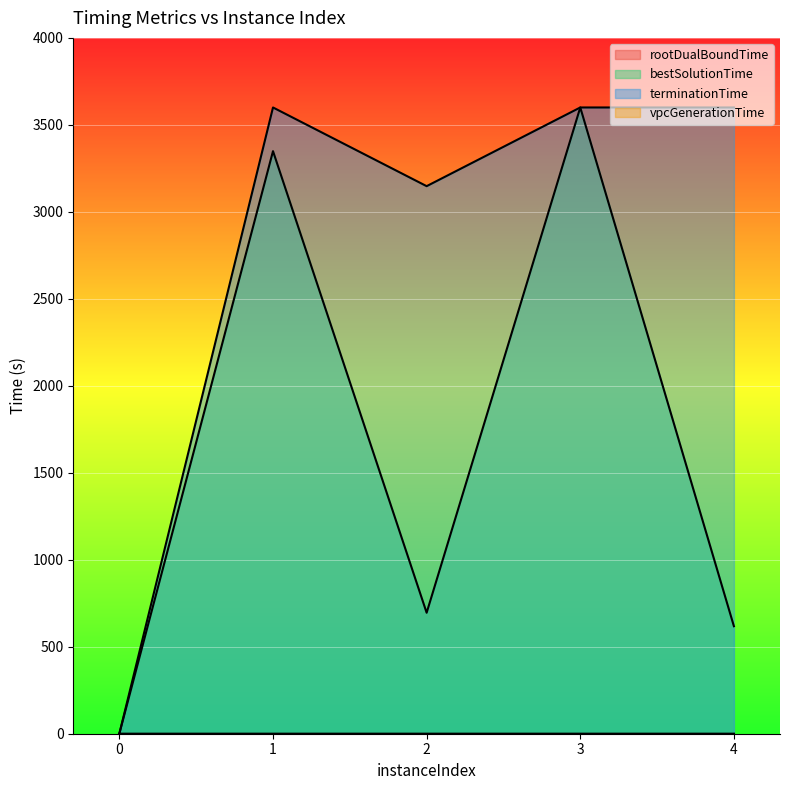

Where is the first local minimum for bestSolutionTime?

2